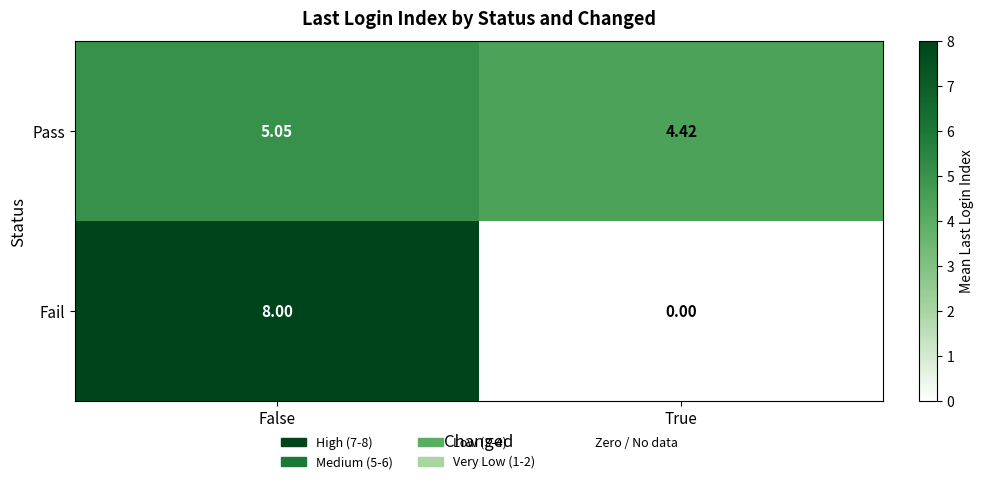

How many data points does each series have?

2